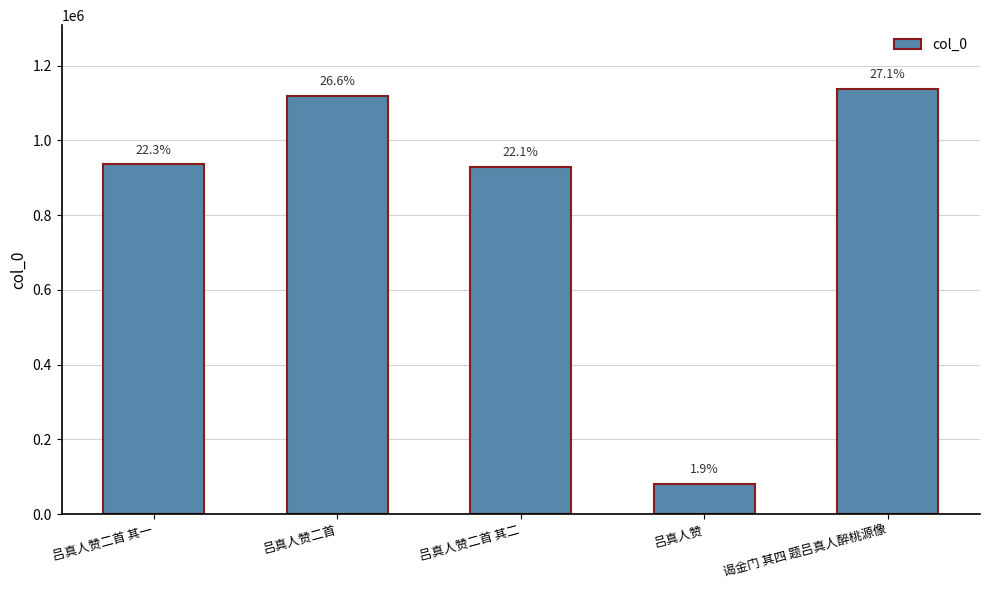

What is the sum of all values?

4201082